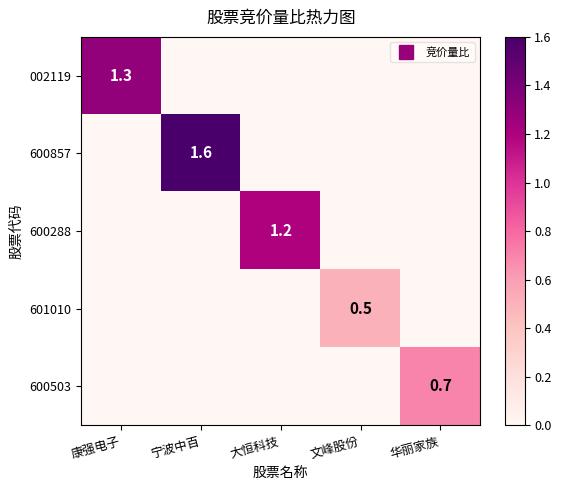

Which series changed the most between 康强电子 and 宁波中百?

600857